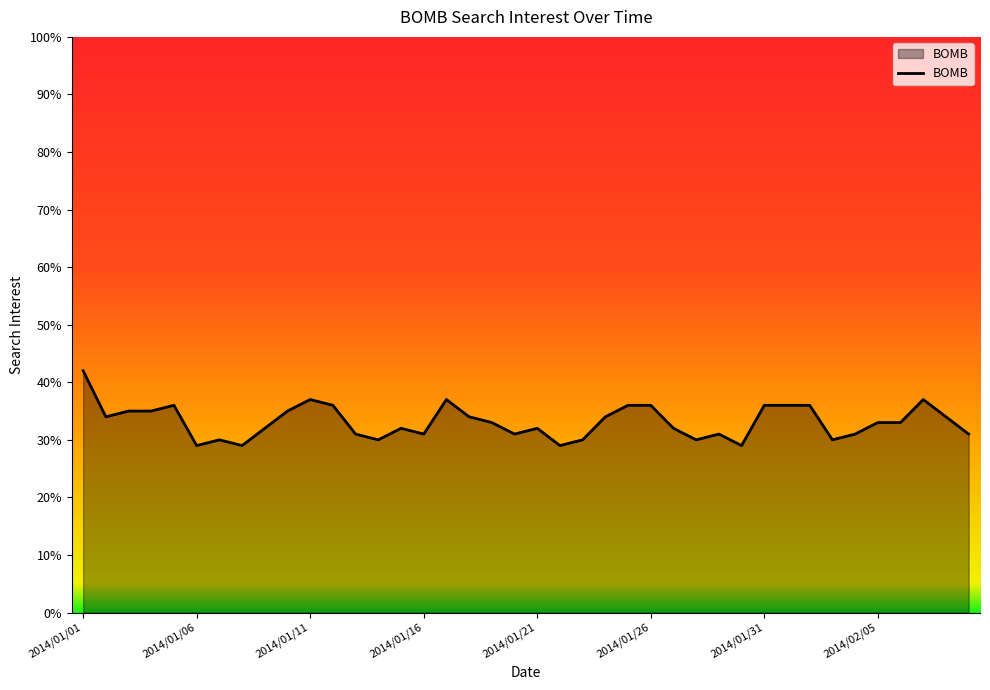

What is the smallest value displayed?

29